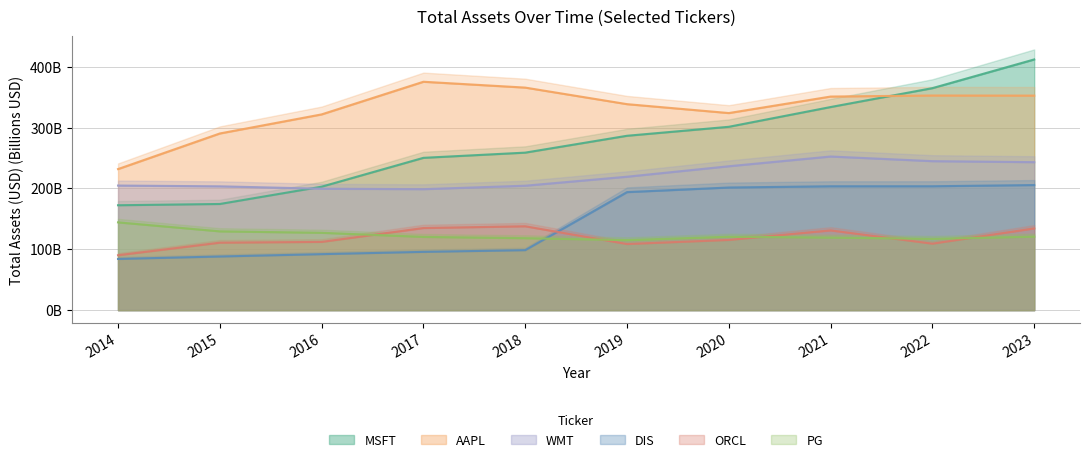

Reading right to left, transcribe all the data shown in this chart.

MSFT: 412.0	364.8	333.8	301.3	286.6	258.8	250.3	202.9	174.5	172.4
AAPL: 352.6	352.8	351.0	323.9	338.5	365.7	375.3	321.7	290.3	231.8
WMT: 243.2	244.9	252.5	236.5	219.3	204.5	198.8	199.6	203.5	204.8
DIS: 205.6	203.6	203.6	201.5	194.0	98.6	95.8	92.0	88.2	84.1
ORCL: 134.4	109.3	131.1	115.4	108.7	137.9	135.0	112.2	110.9	90.3
PG: 120.8	117.2	119.3	120.7	115.1	118.3	120.4	127.1	129.5	144.3